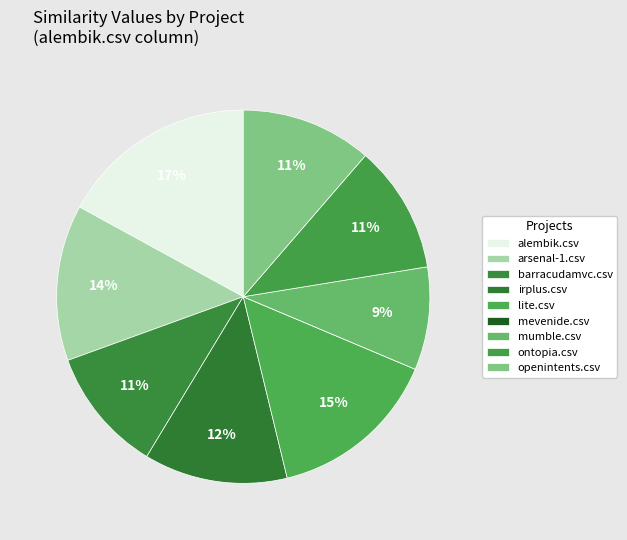

Rank the categories by value from lowest to highest.

mevenide.csv, mumble.csv, barracudamvc.csv, ontopia.csv, openintents.csv, irplus.csv, arsenal-1.csv, lite.csv, alembik.csv